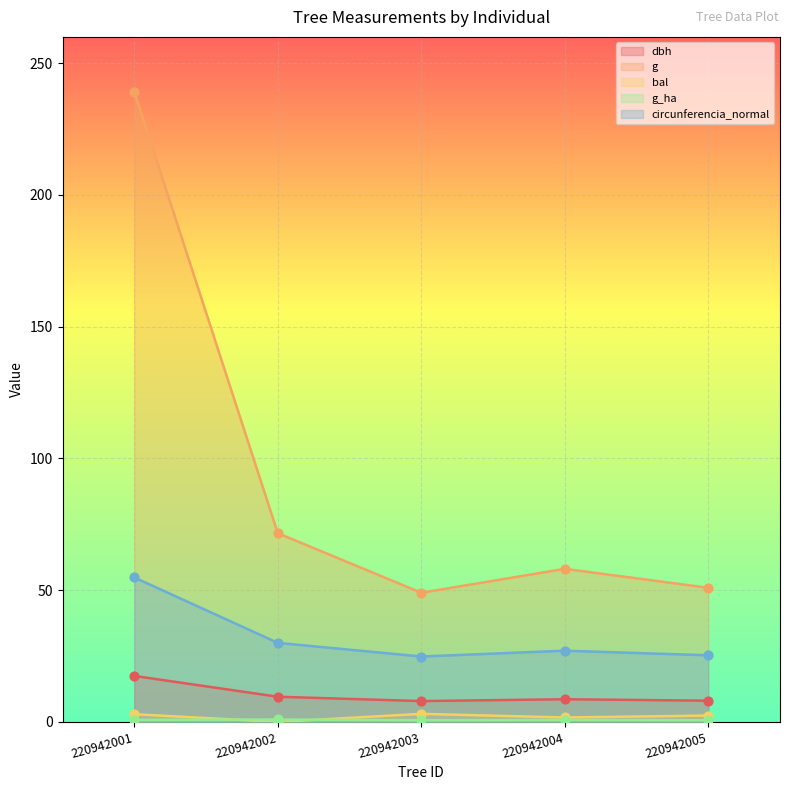

At which category is the sum across all series the highest?

220942001